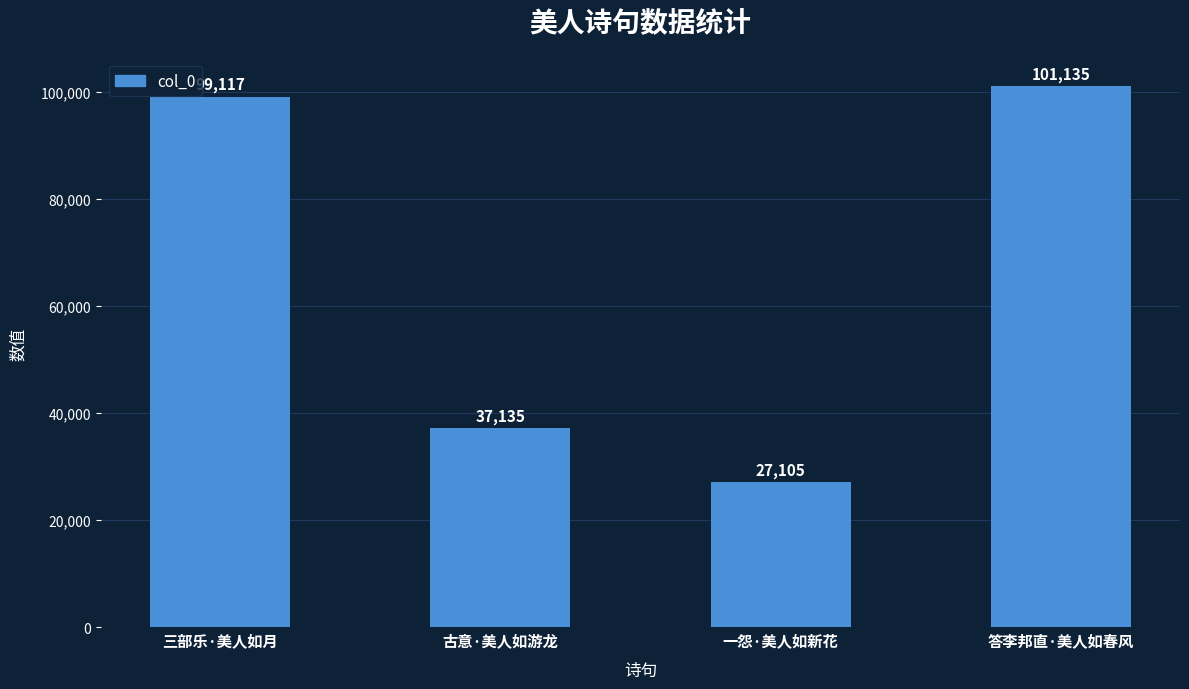

What is the change in value from 古意·美人如游龙 to 答李邦直·美人如春风?

+64000